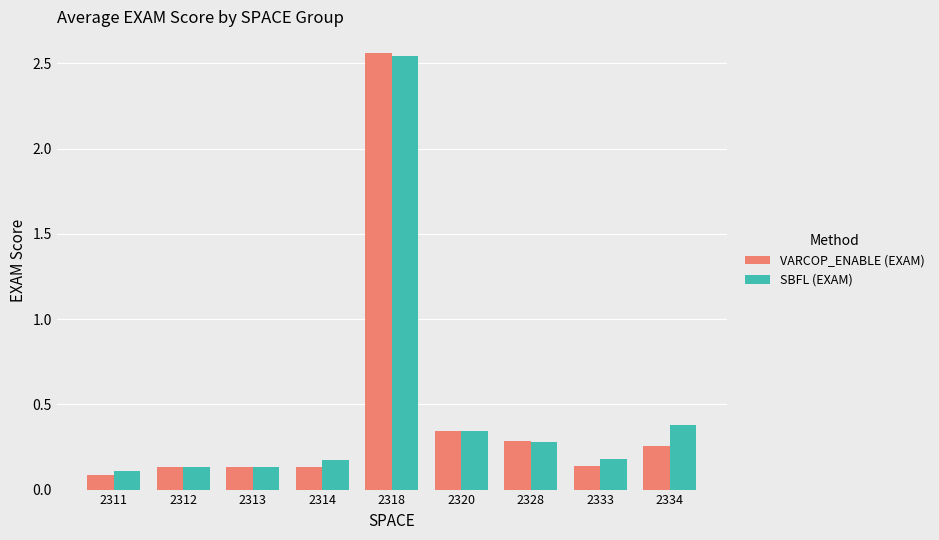

What is the sum of the VARCOP_ENABLE (EXAM) values at 2320 and 2312?

0.5